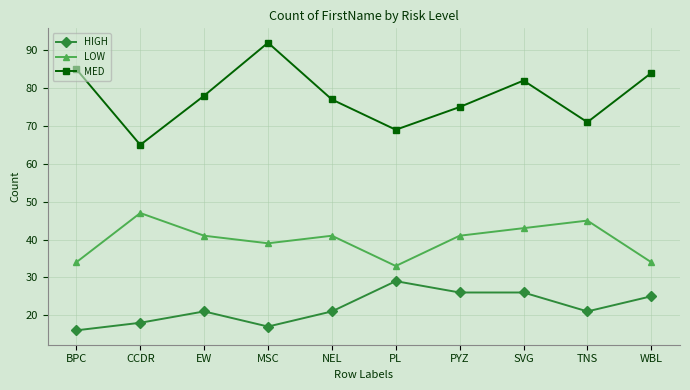

Rank the categories by MED value from lowest to highest.

CCDR, PL, TNS, PYZ, NEL, EW, SVG, WBL, BPC, MSC